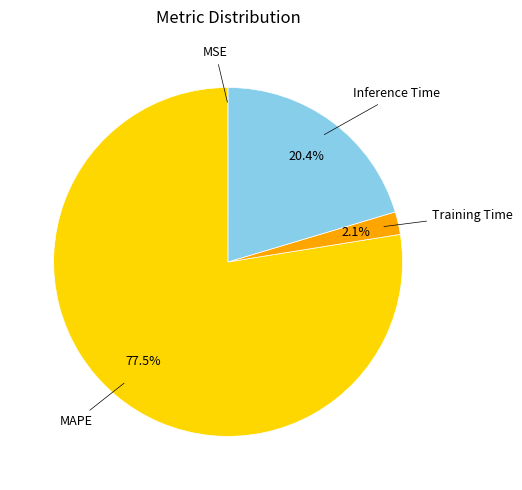

Is there any slice that represents more than half of the pie?

Yes